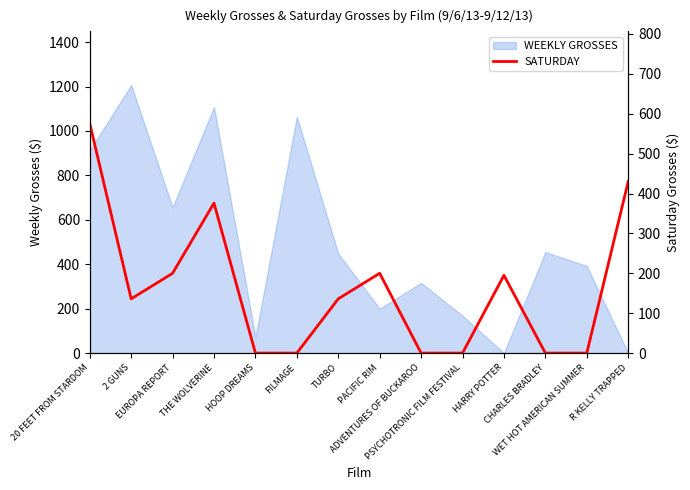

What is the maximum value for WEEKLY GROSSES?

1207